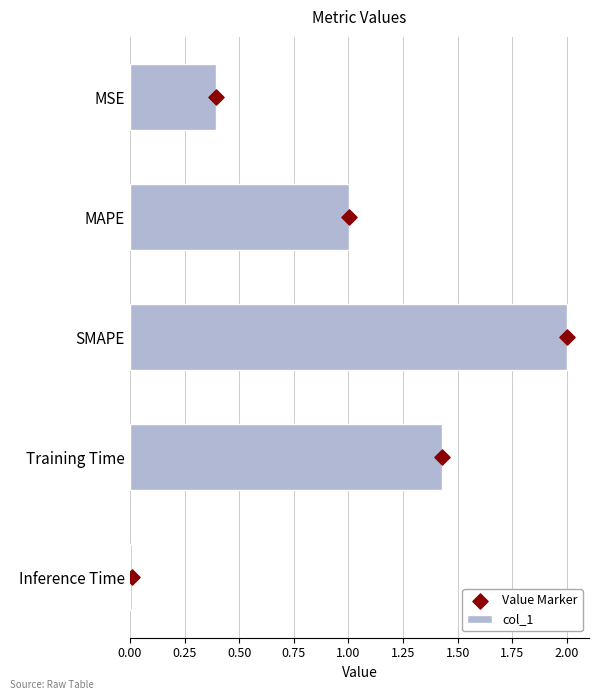

Which series reaches the minimum Y coordinate?

Value Marker